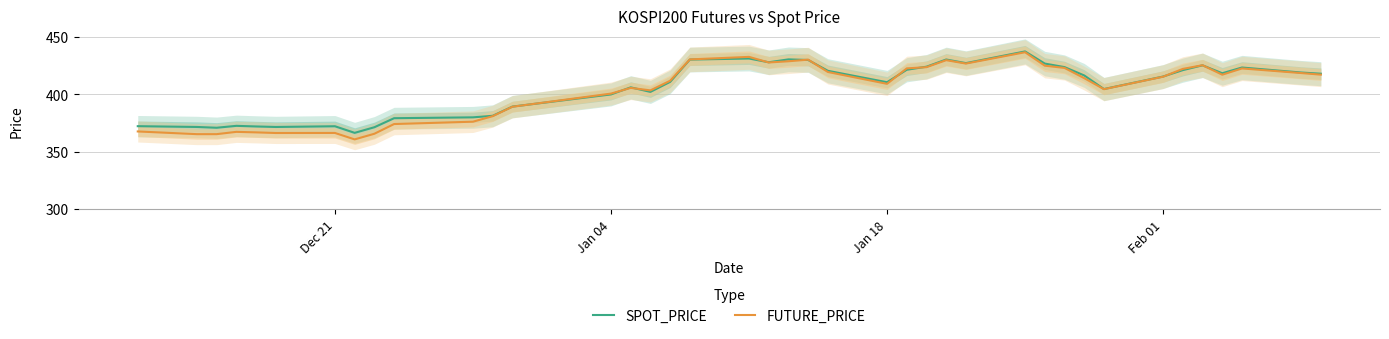

Does the chart have visible grid lines?

Yes